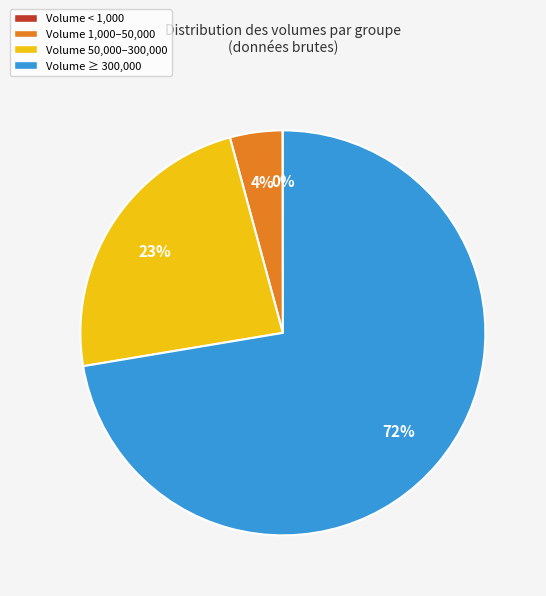

Between Volume 50,000–300,000 and Volume ≥ 300,000, which is larger?

Volume ≥ 300,000